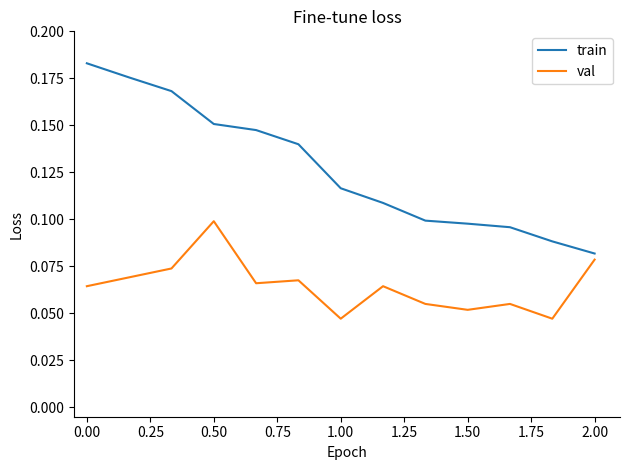

How many categories are shown in the chart?

13